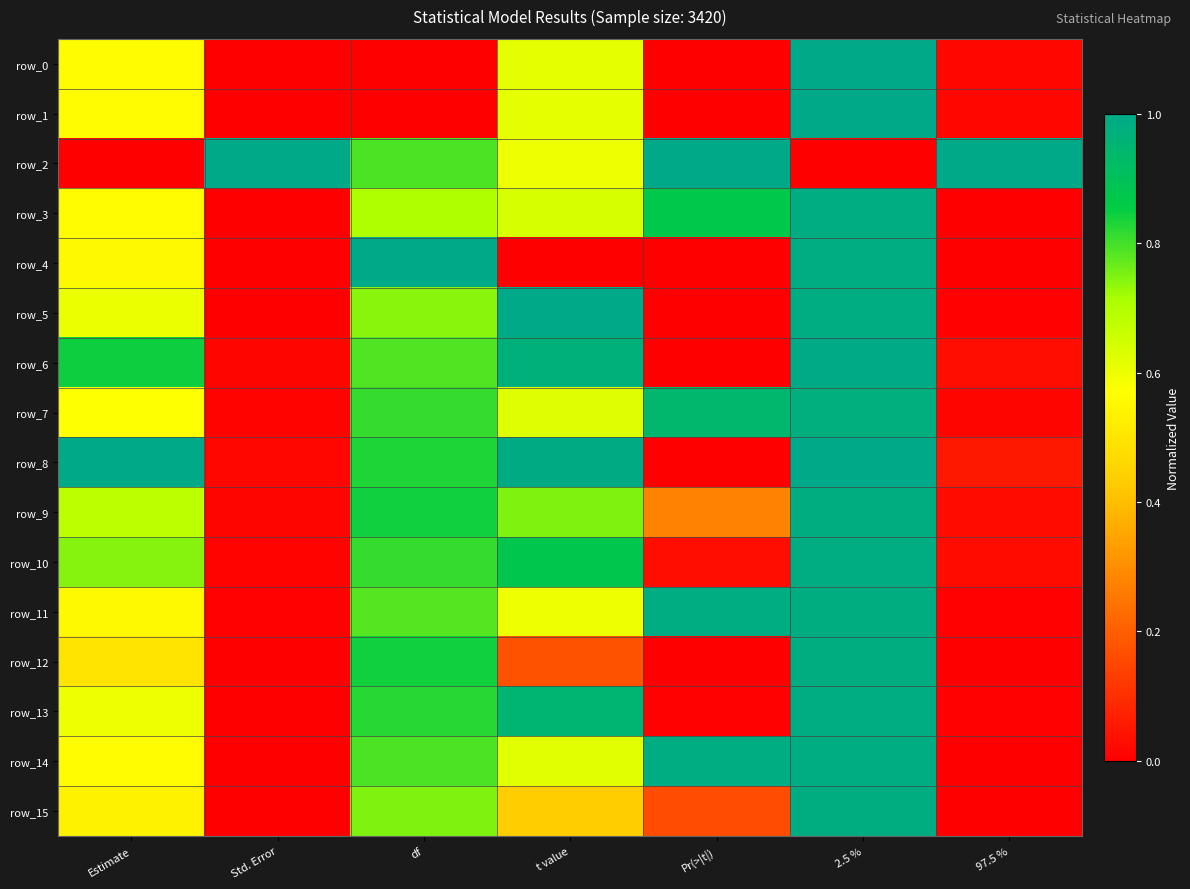

What is the sum of all row_5 values?

3.3